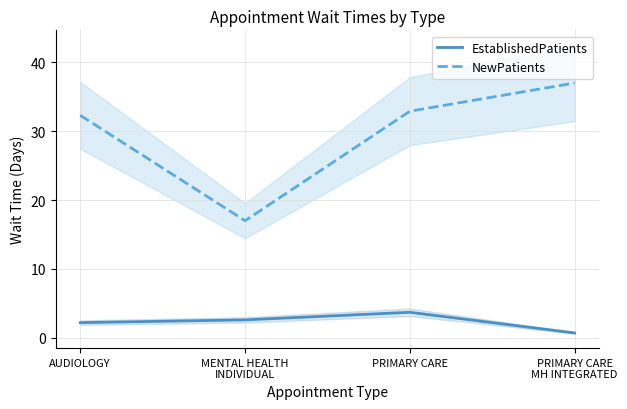

Rank the series by their maximum value, from lowest to highest.

EstablishedPatients, NewPatients